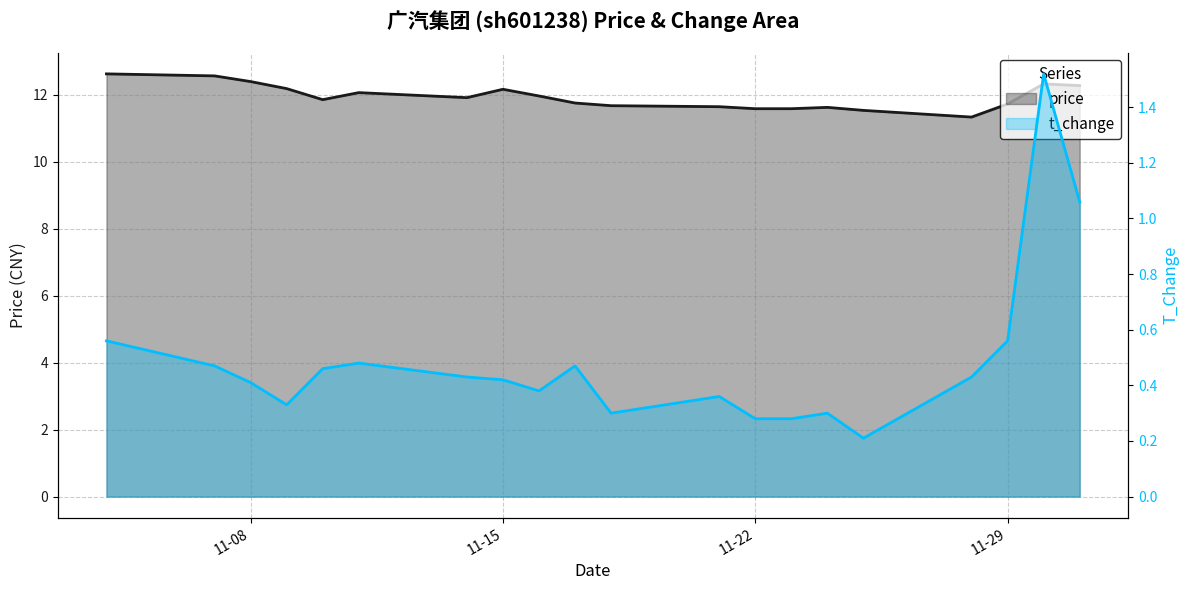

What are all the series names shown in the legend?

price, t_change